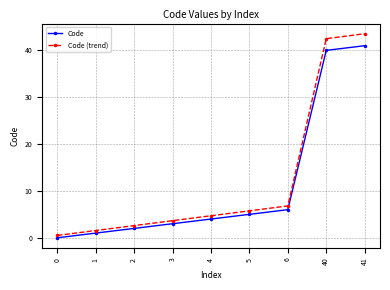

What is the value of the Code (trend) point at the 4th from the left?

3.7